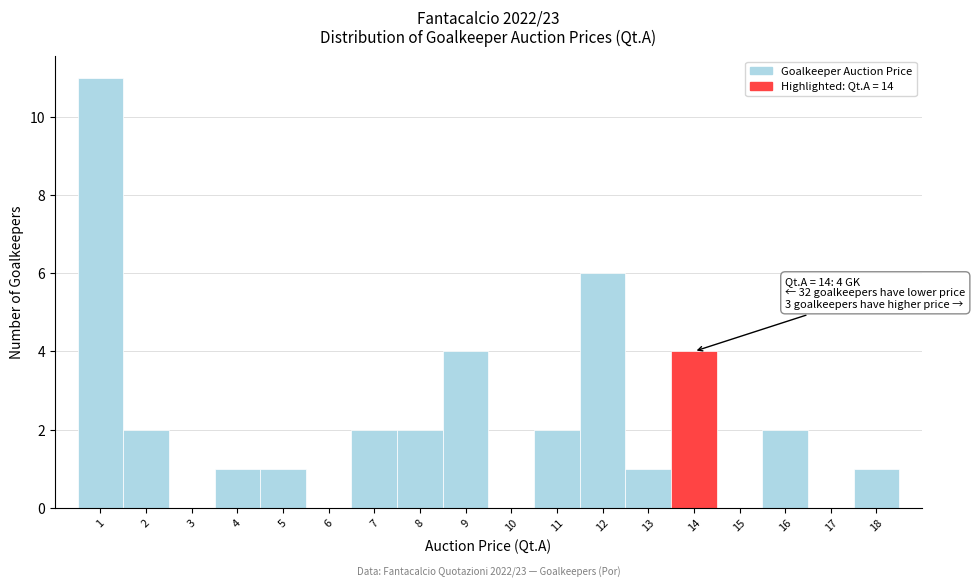

Which range on the x-axis has the tallest bar?

0.5 to 1.5